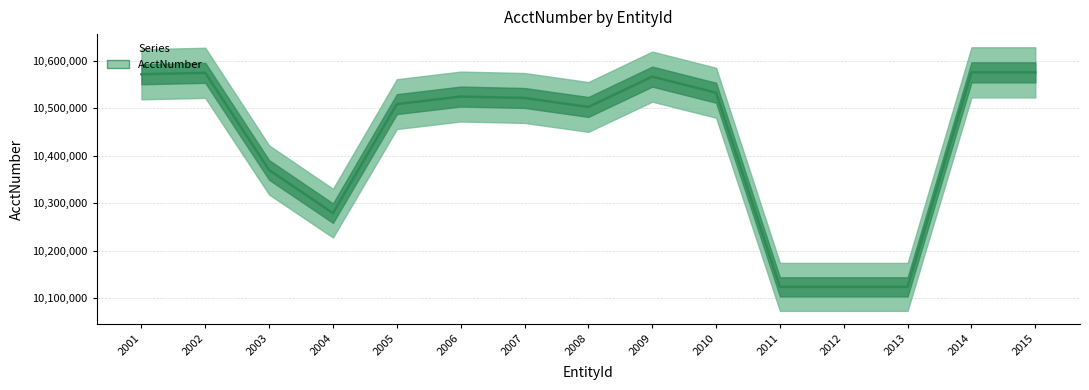

Is this an area chart (filled region under the line)?

No